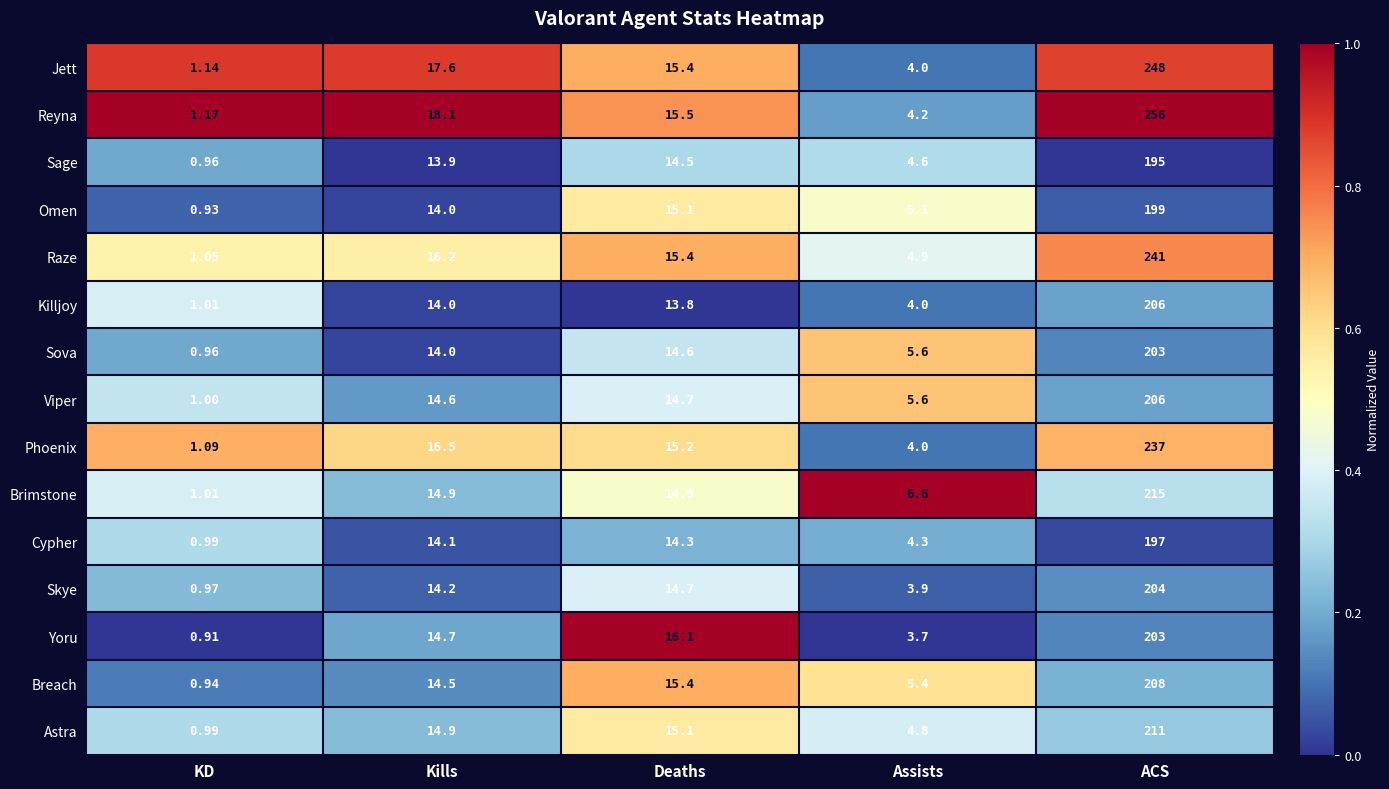

At which label does Brimstone first exceed 14?

Kills